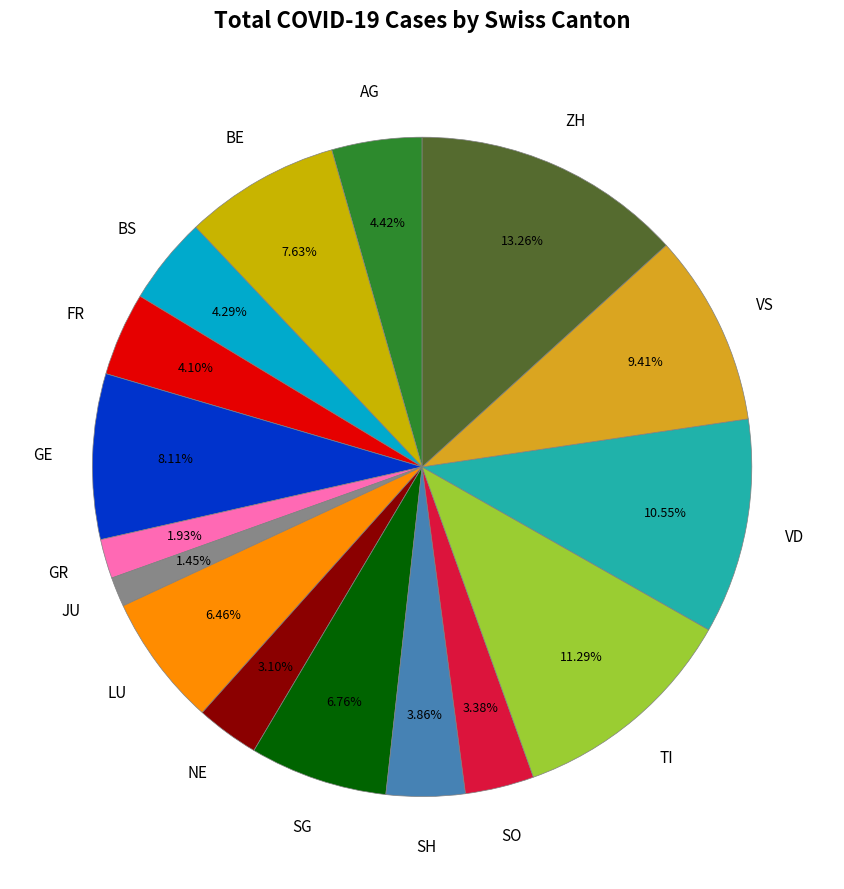

What percentage is NOT represented by JU?

98.5%